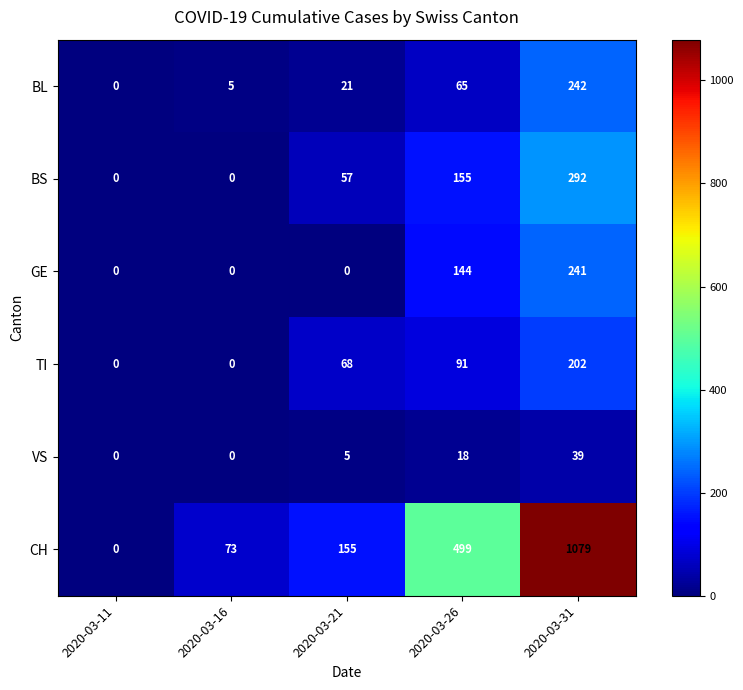

At which category is the sum across all series the highest?

2020-03-31